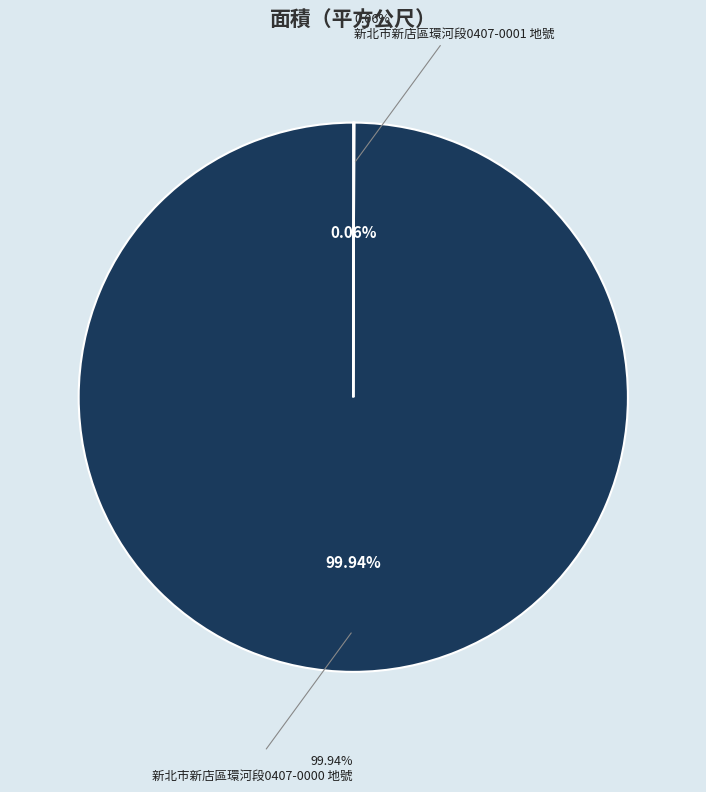

Does 新北市新店區環河段0407-0001 地號 represent more than half of the total?

No